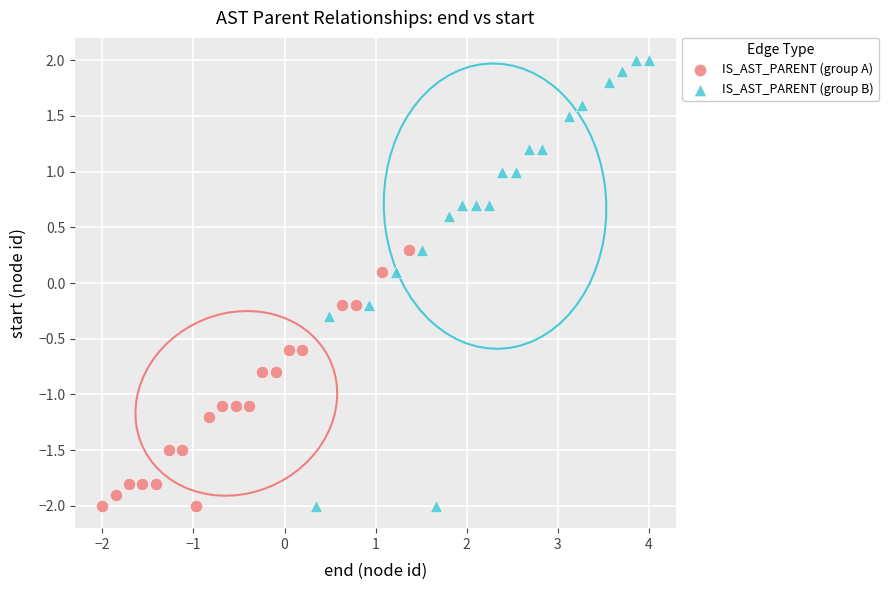

Which series contains the highest Y value?

IS_AST_PARENT (group B)